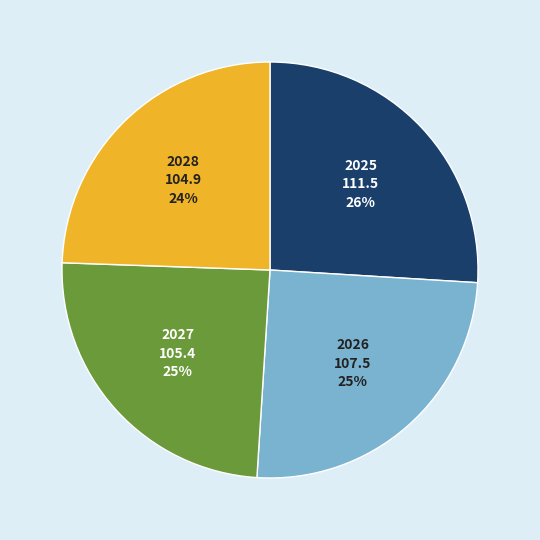

To the nearest percent, what is the difference between the largest and smallest slice percentages?

2%